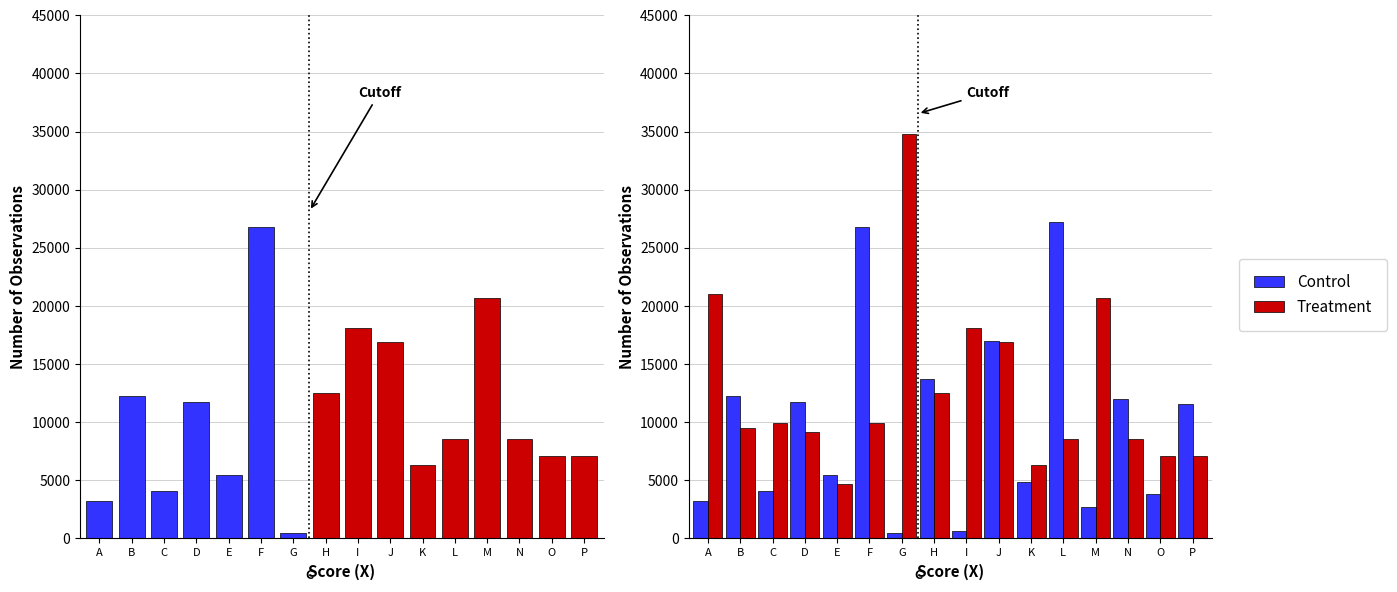

Reading left to right, extract all data points from this chart.

Control: 3178	12209	4094	11714	5421	26819	489	13734	662	16986	4841	27232	2730	12011	3784	11524
Treatment: 20993	9492	9885	9114	4703	9943	34800	12523	18058	16908	6322	8570	20675	8538	7044	7087